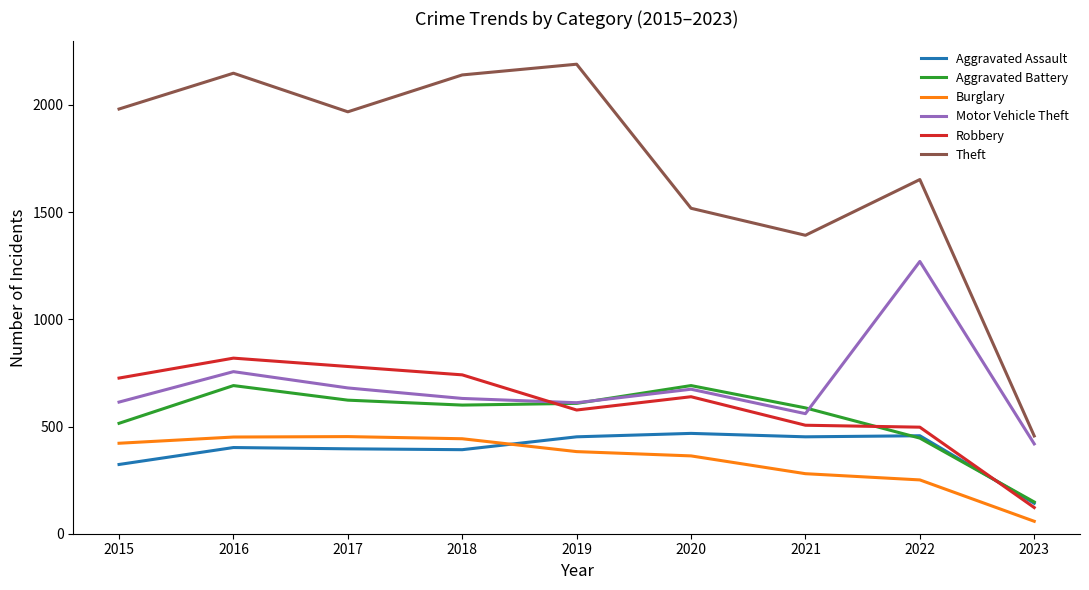

In Aggravated Assault, how many points are lower than both neighbors (excluding endpoints)?

2